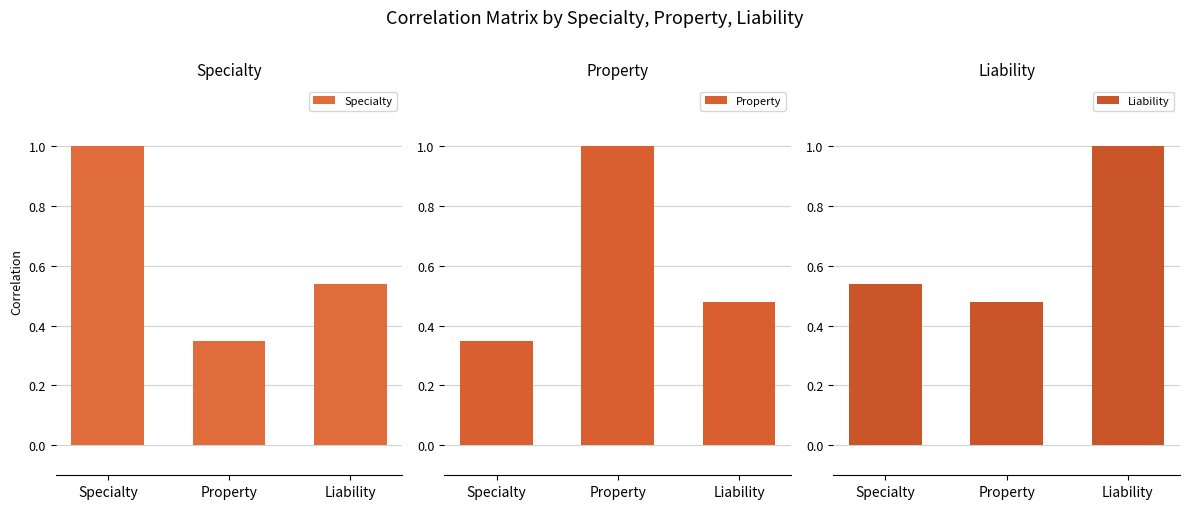

Reading left to right, transcribe all the data shown in this chart.

Specialty: 1.0	0.3	0.5
Property: 0.3	1.0	0.5
Liability: 0.5	0.5	1.0